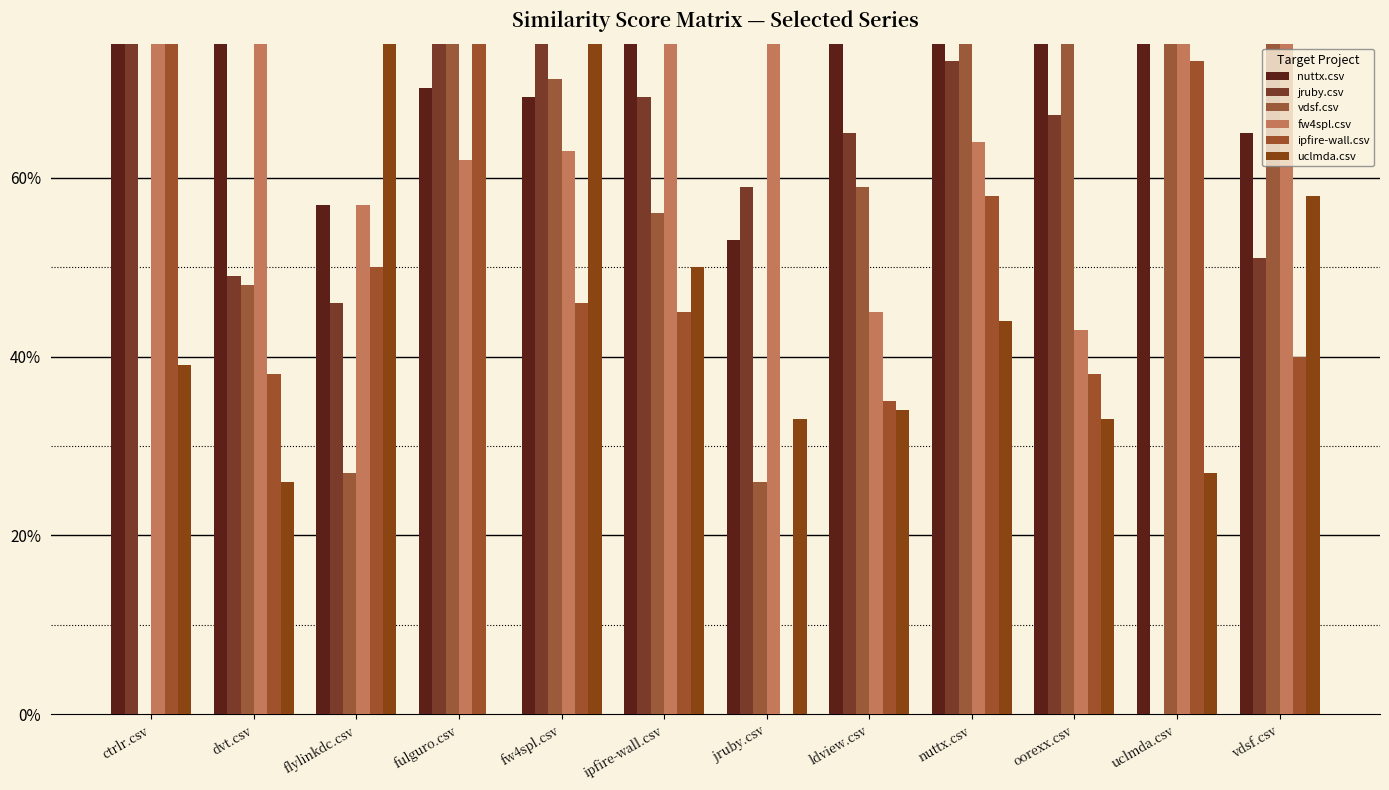

What is the sum of the uclmda.csv values at ipfire-wall.csv and dvt.csv?

0.8